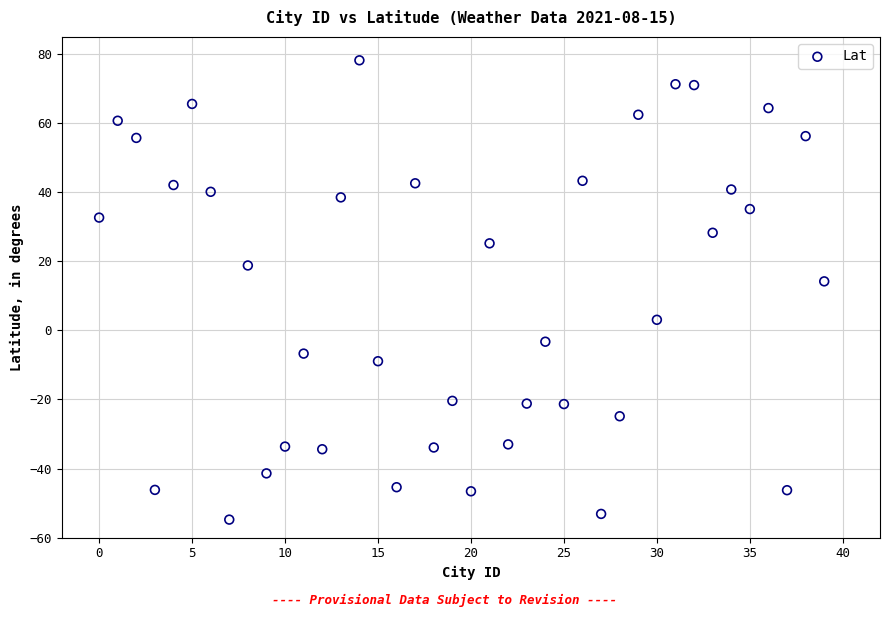

What Y value in the scatter plot is closest to 11?

14.2